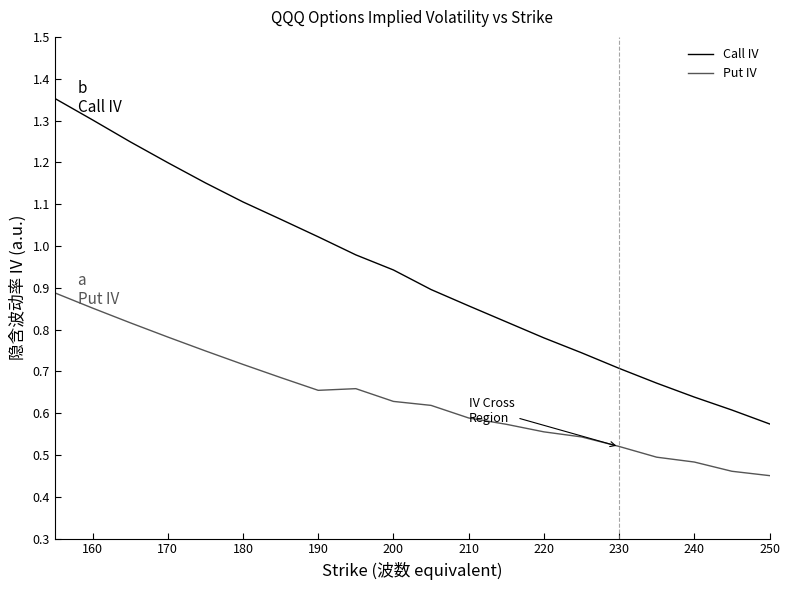

At how many categories does at least one series exceed 1?

8